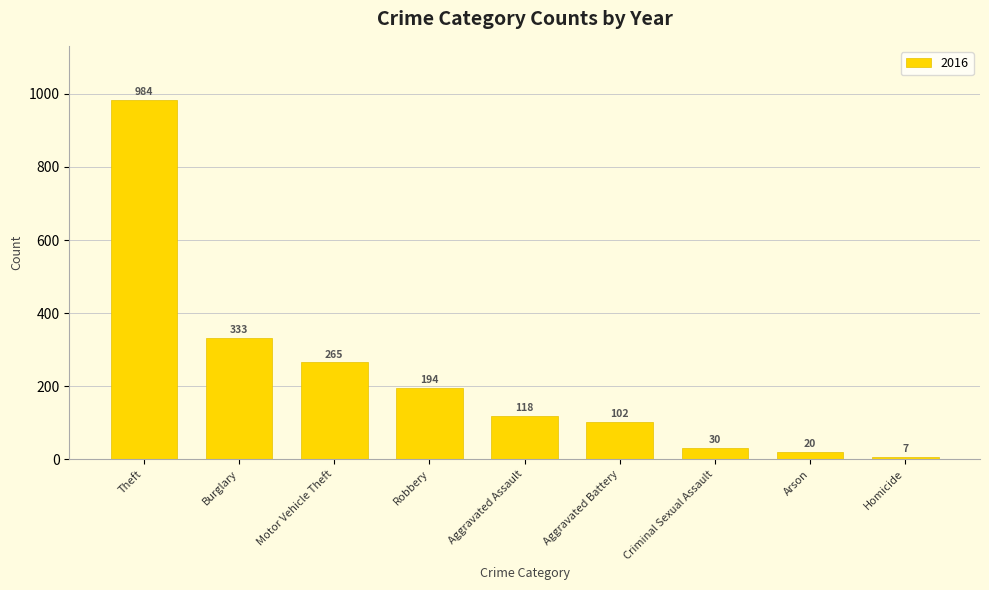

How many data points does each series have?

9